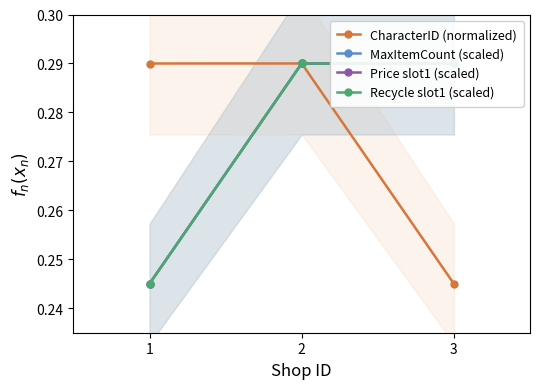

The value of MaxItemCount (scaled) at 1 is 0.2. True or false?

True